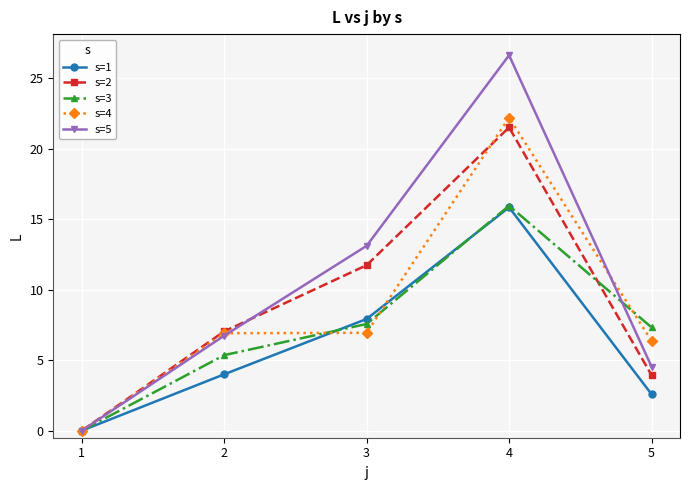

At which category does s=2 reach its first local peak?

4